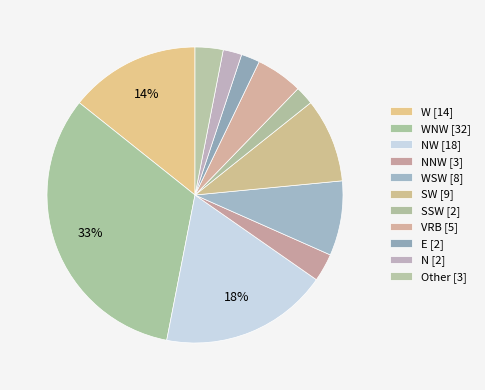

To the nearest percent, what is the average slice percentage?

9%